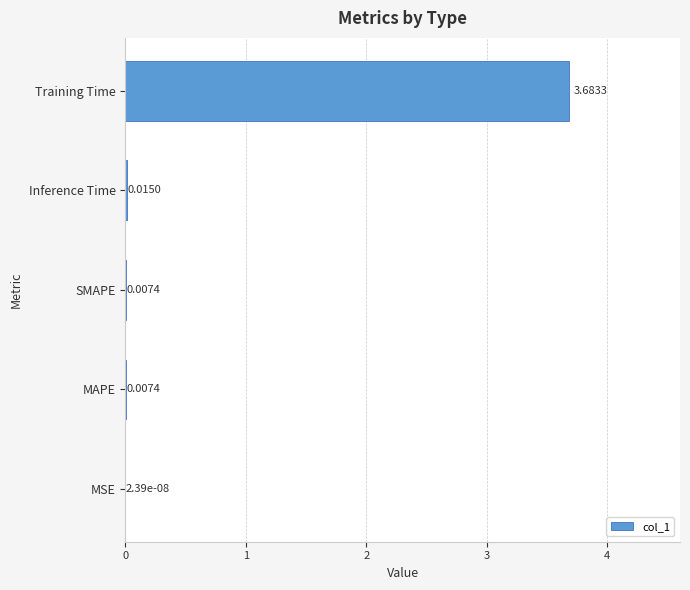

Which category has the highest value across all series?

Training Time